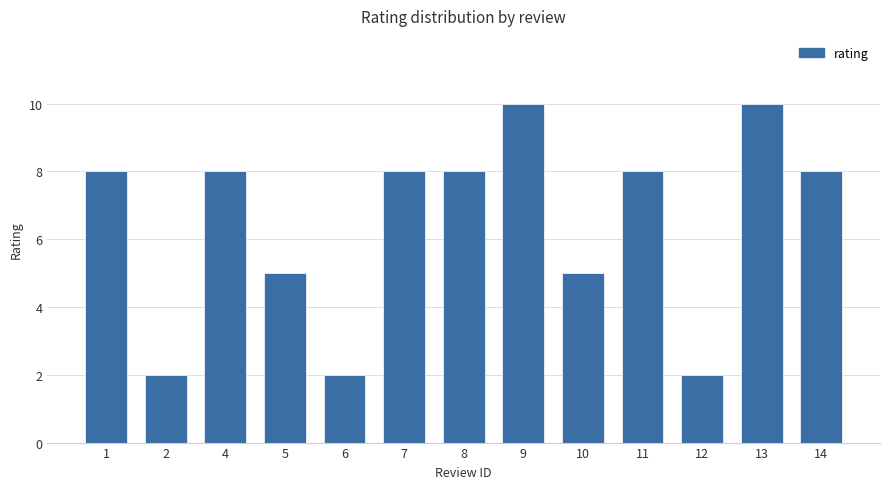

Read the value at 14.

8